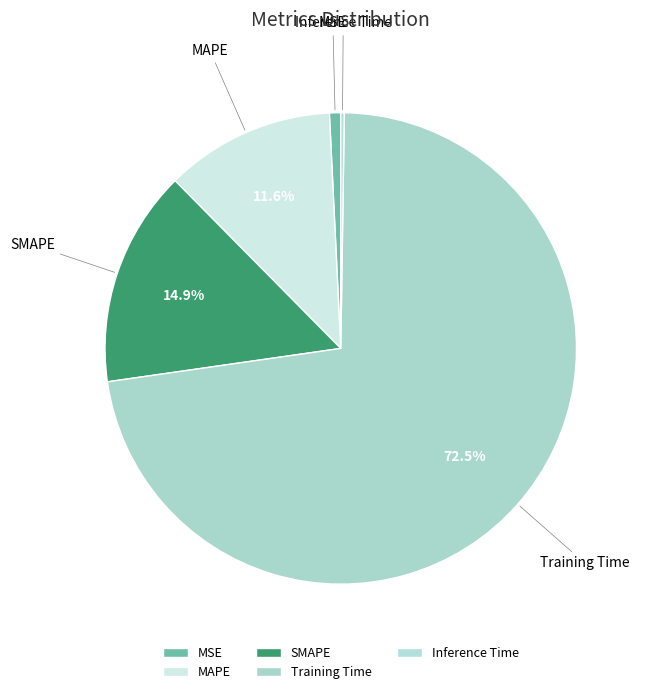

To the nearest percent, what percentage of the pie is SMAPE?

15%